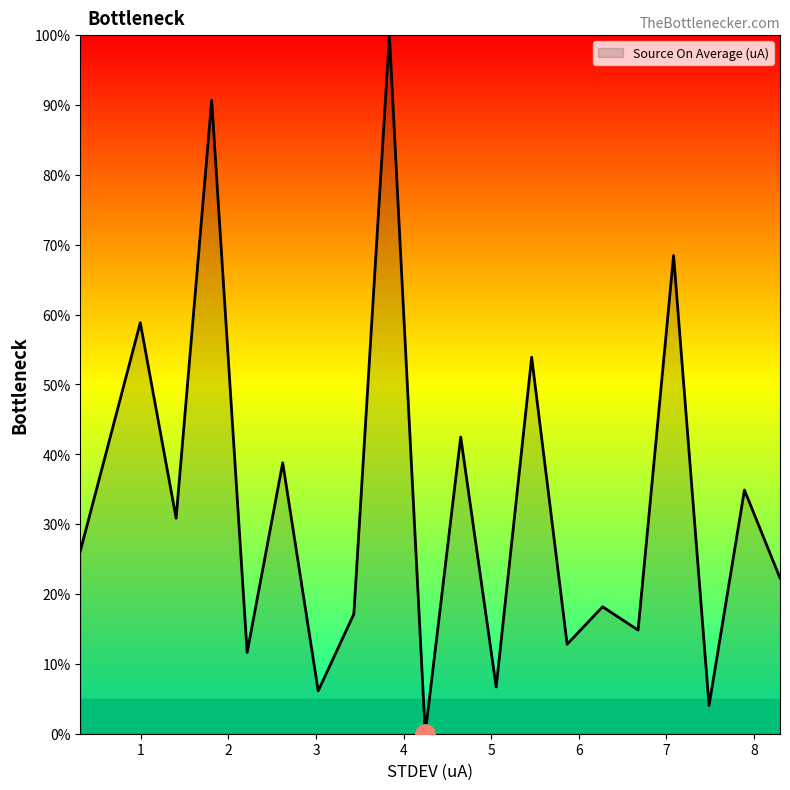

What is the difference between the maximum and minimum values?

100.0